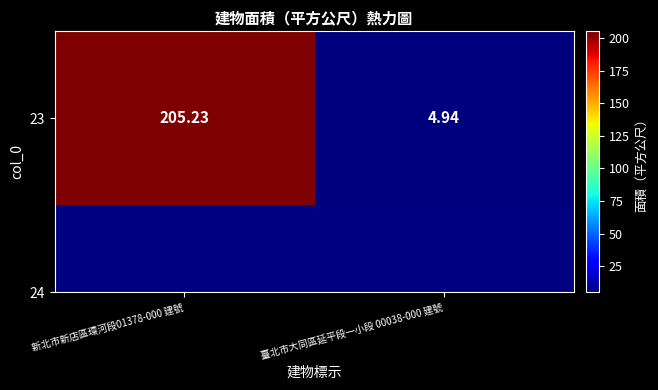

Between 新北市新店區環河段01378-000 建號 and 臺北市大同區延平段一小段 00038-000 建號, which is larger?

新北市新店區環河段01378-000 建號